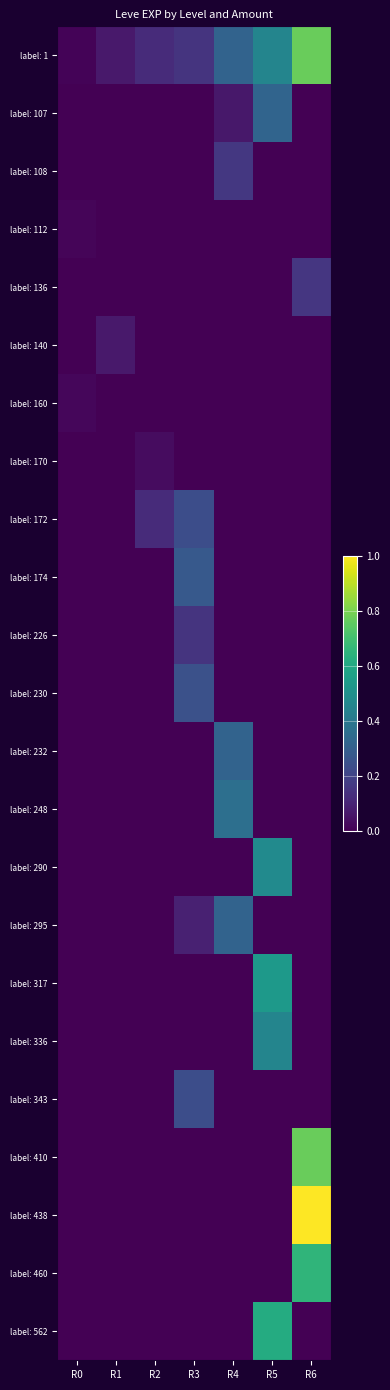

Which series changed the most between R1 and R6?

label: 438